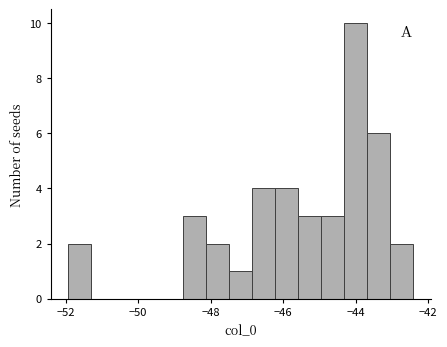

Read against the x-axis, roughly where is the centre of the tallest bar?

-44.0